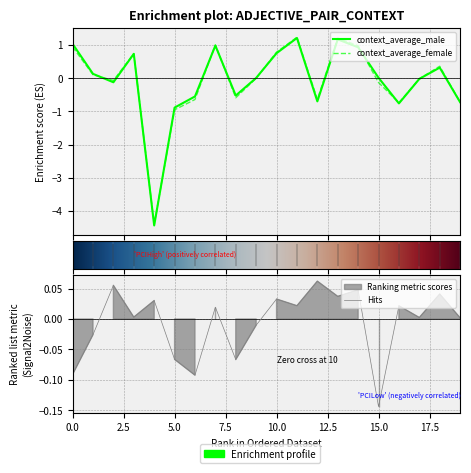

What is the difference between the average_female-male values at ('unhelpful', 'helpful') and ('unsociable', 'sociable')?

0.1